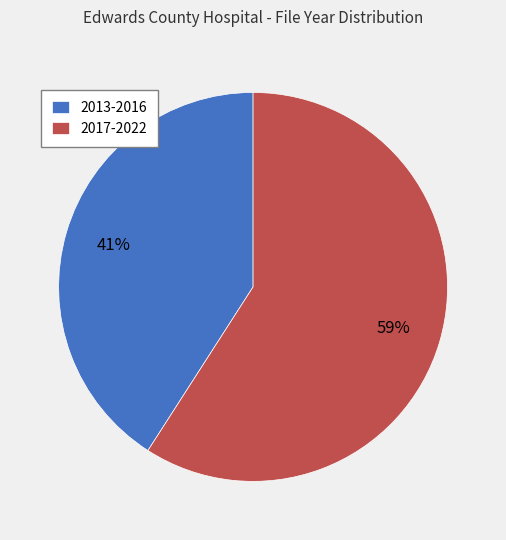

To the nearest percent, what is the average slice percentage?

50%